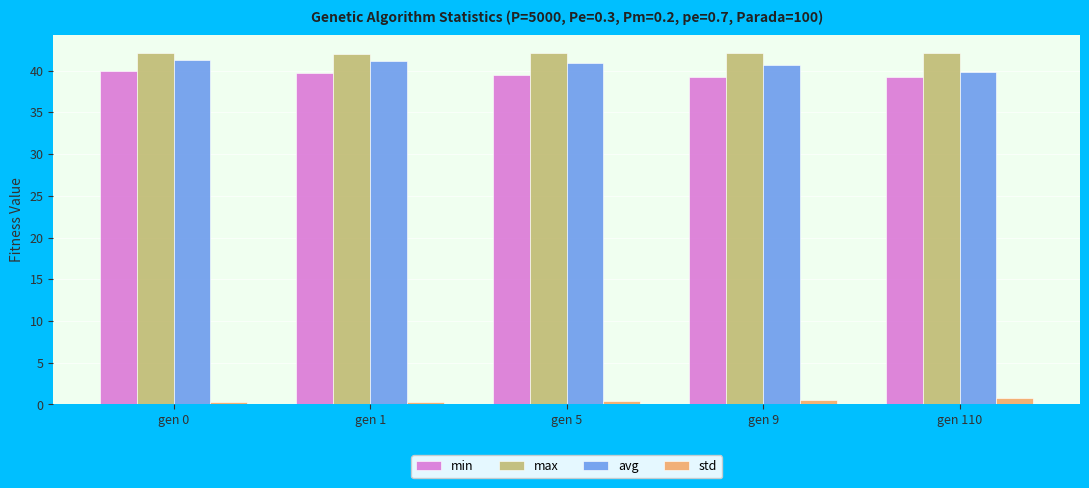

Which series has the largest total across all categories?

max